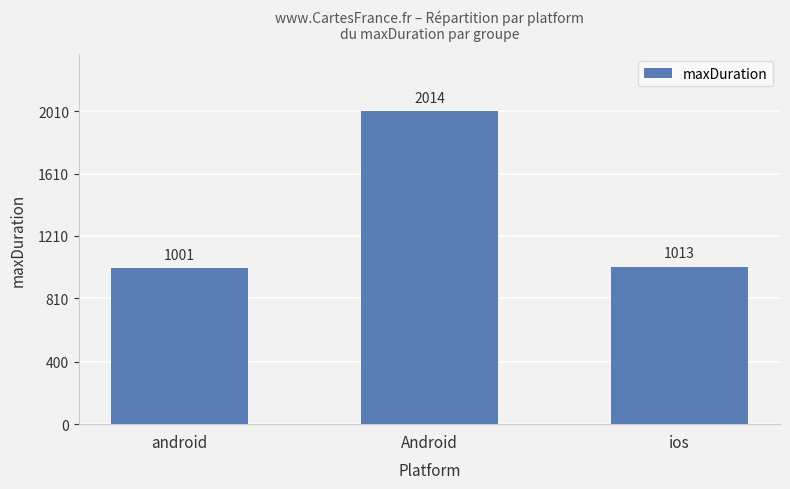

How many bars are there in total?

3